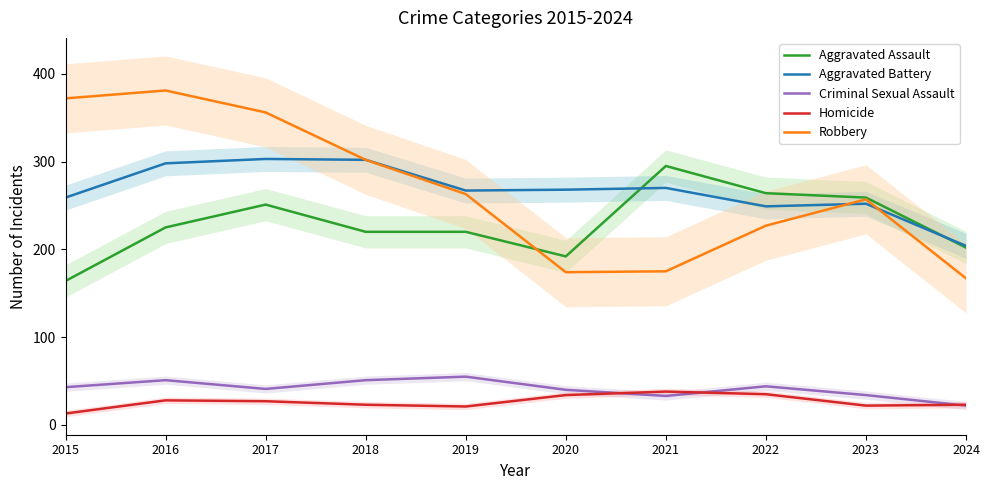

Which has a higher value, 2015 or 2019?

2019